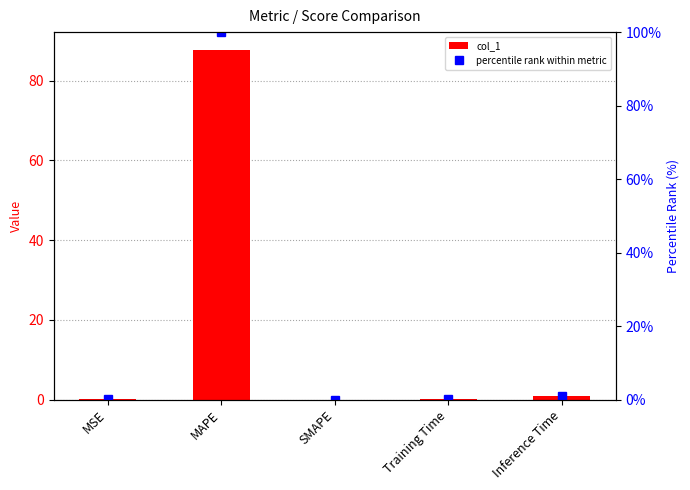

What is the difference between the maximum and minimum values in the col_1 series?

87.8